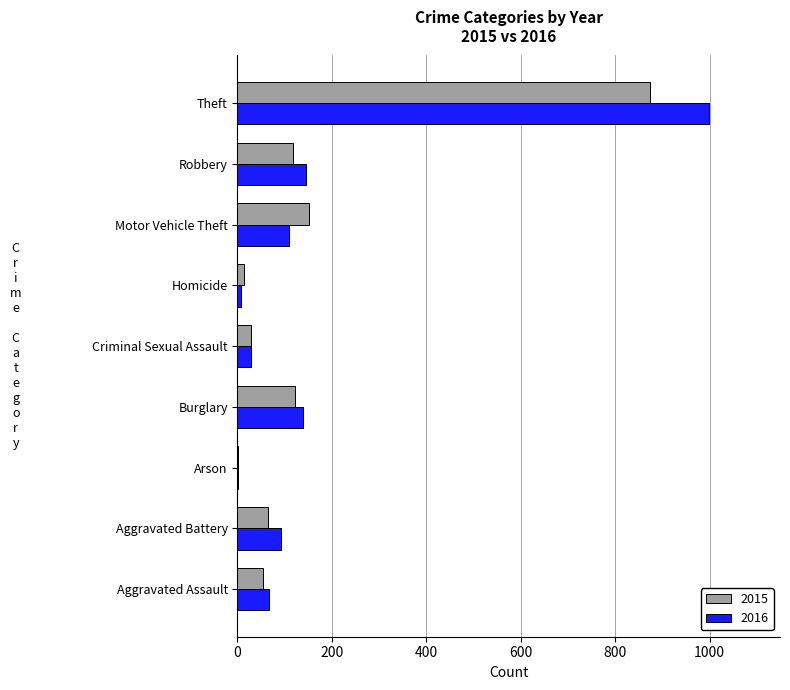

Where is 2016 nearest to the value 500?

Robbery